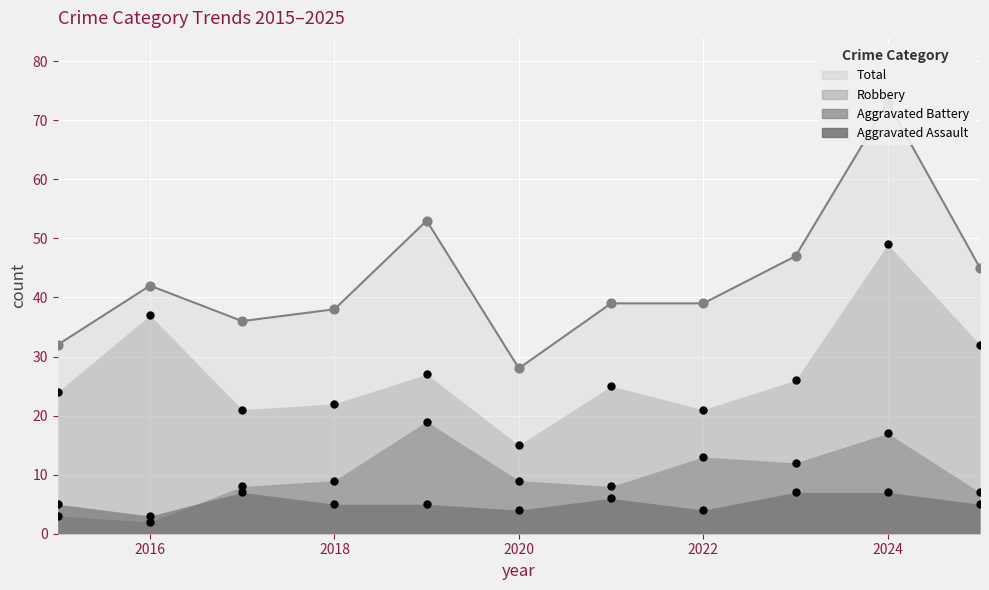

What is the total value across all series at 2020?

56